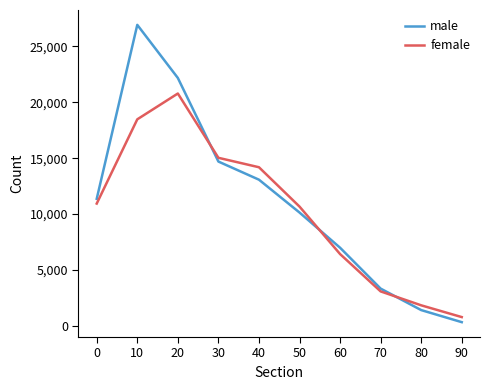

Which series has the largest range (max minus min)?

male